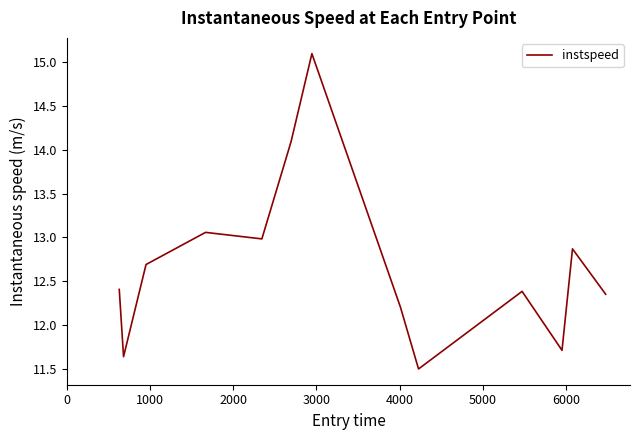

What is the smallest value displayed?

11.5